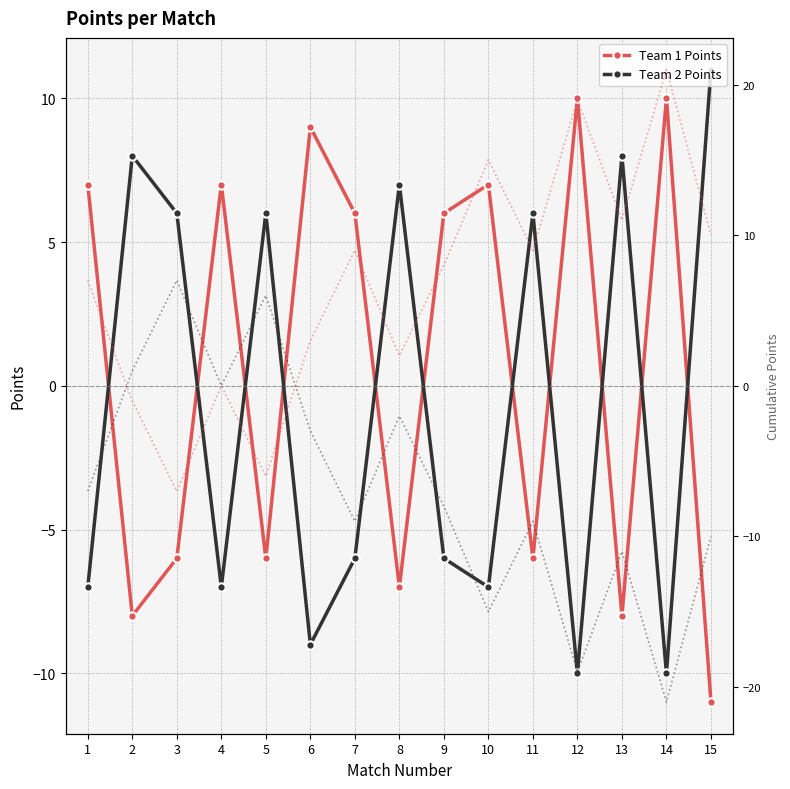

Which category has the highest value in the Team 2 Points series?

15